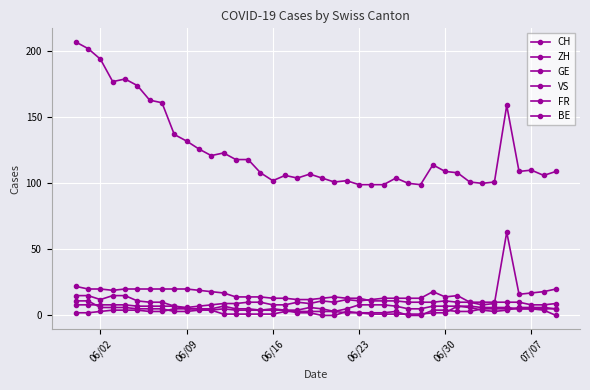

Count the number of categories in the chart.

40